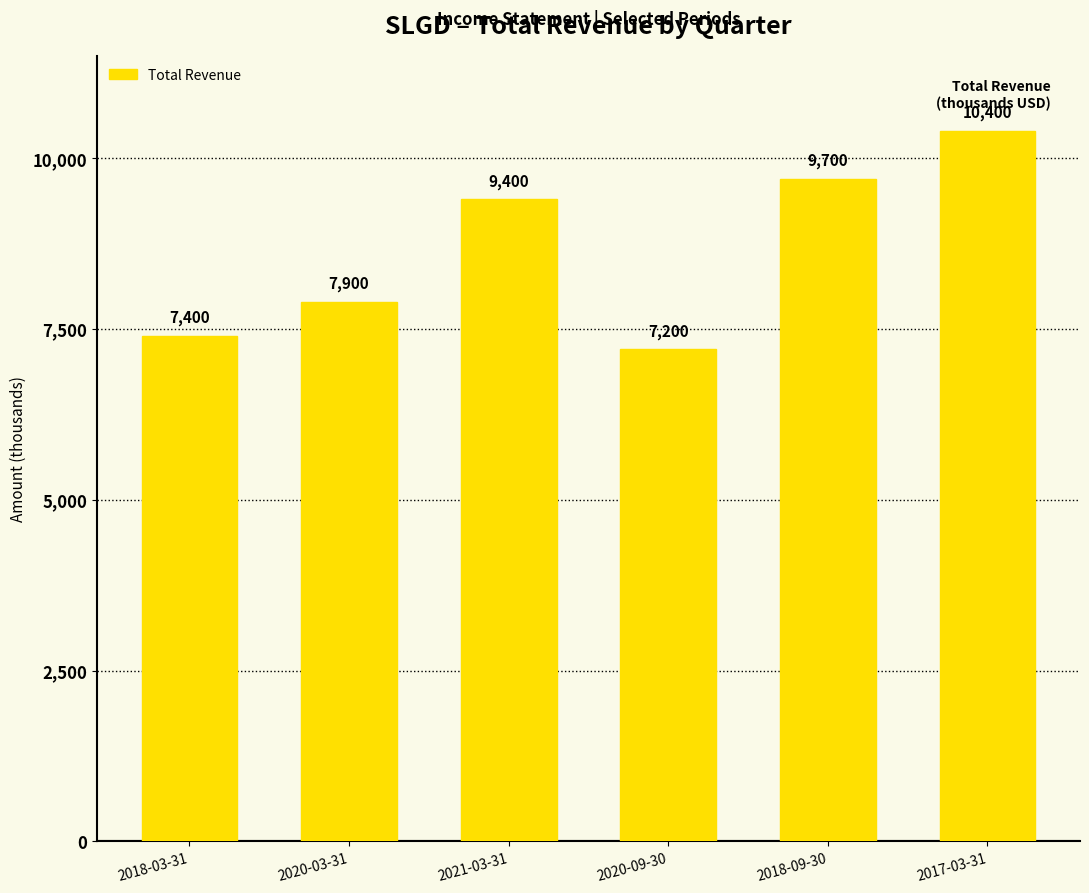

What is the change in value from 2020-03-31 to 2018-09-30?

+1800